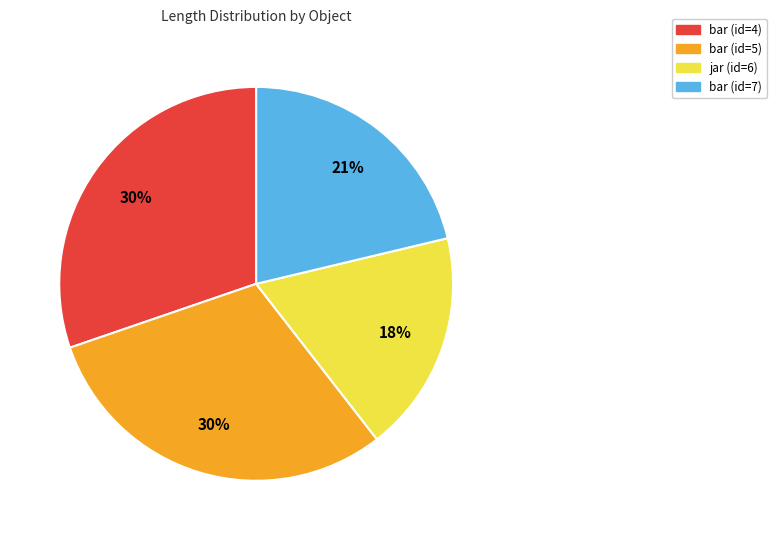

Which slice is the smallest?

jar (id=6)